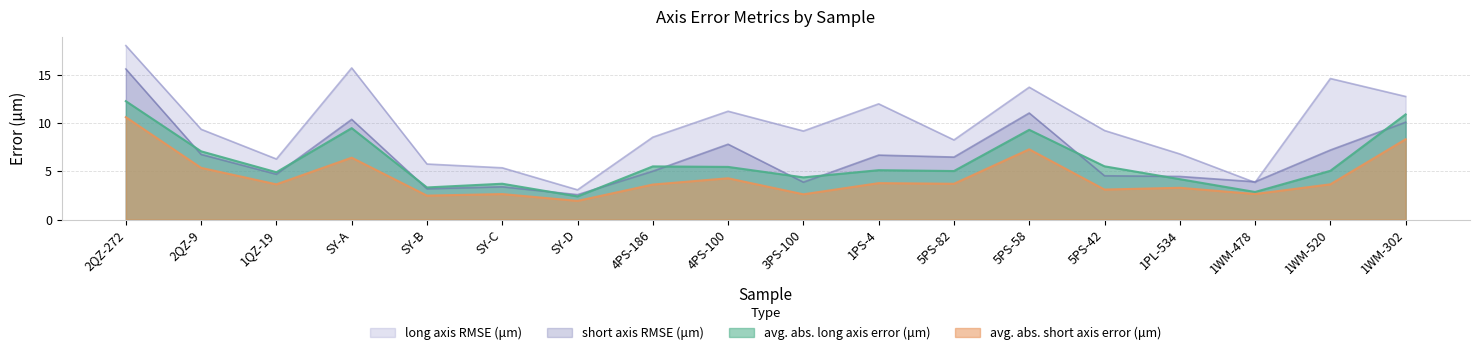

Is the value of short axis RMSE (μm) at 4PS-186 greater than the value of avg. abs. short axis error (μm) at SY-B?

Yes